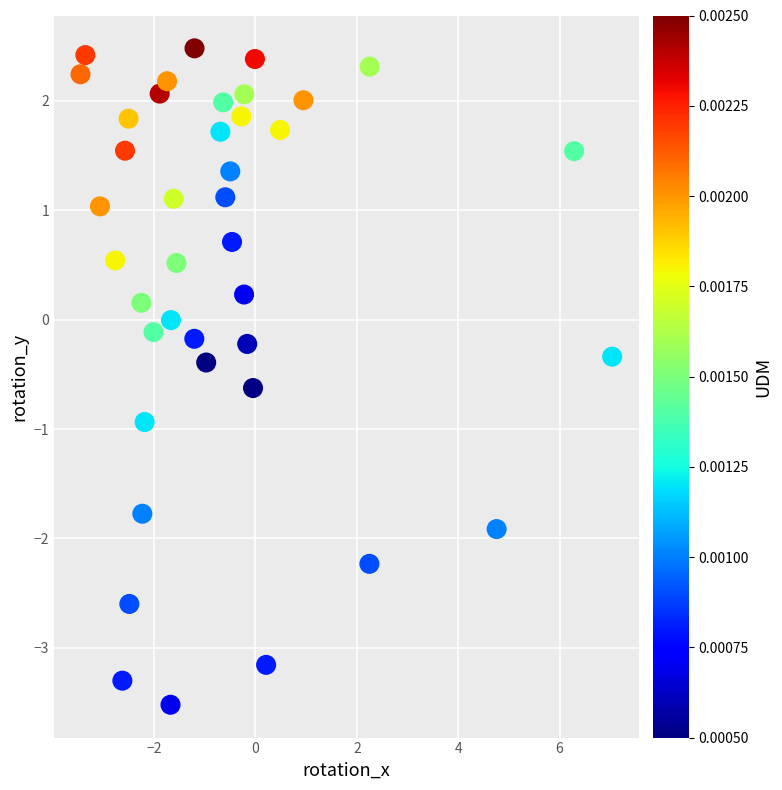

What is the range of Y values (max minus min)?

6.0